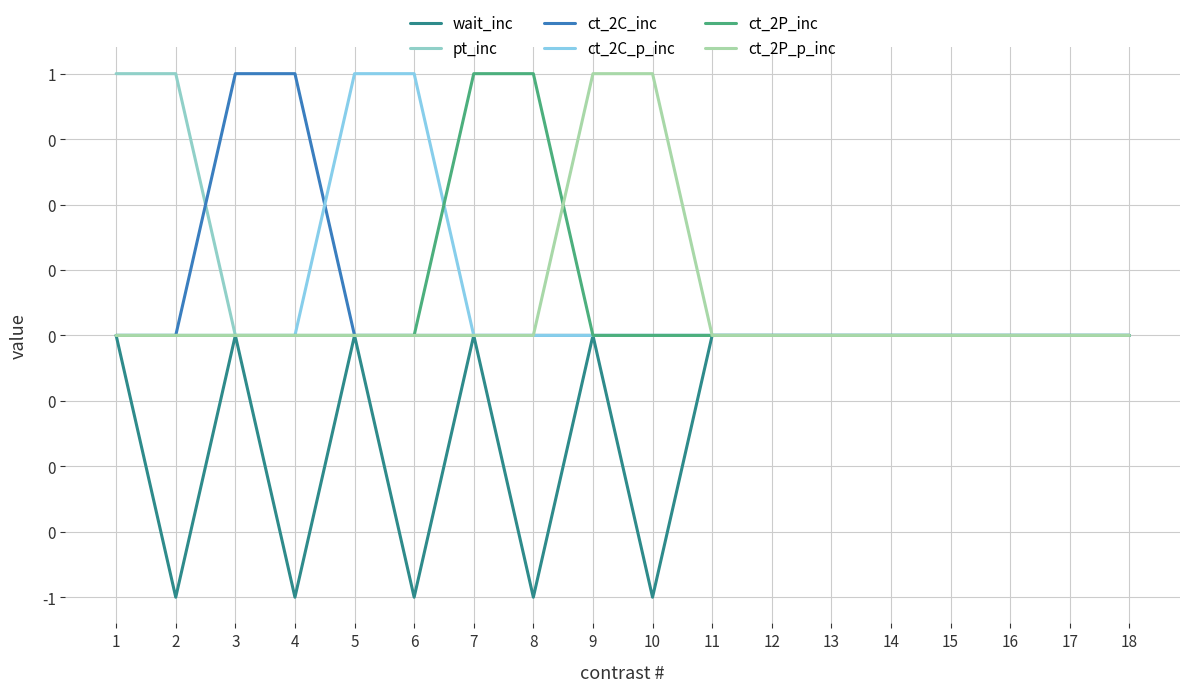

Does the chart have visible grid lines?

Yes